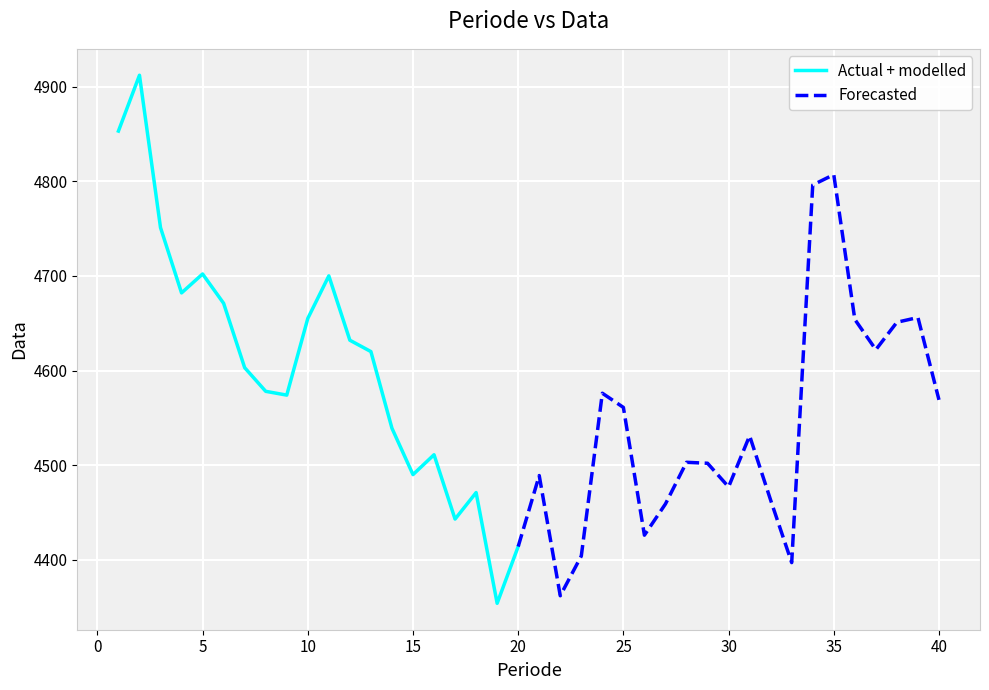

What is the change in value from 11.0 to 28.0?

-197